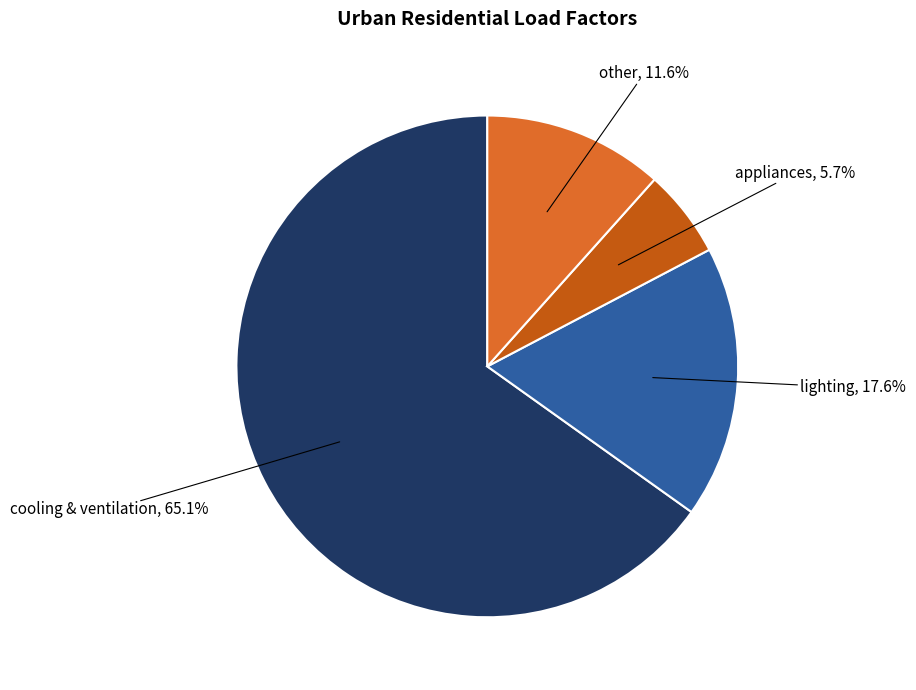

To the nearest percent, what is the difference between the largest and smallest slice percentages?

59%